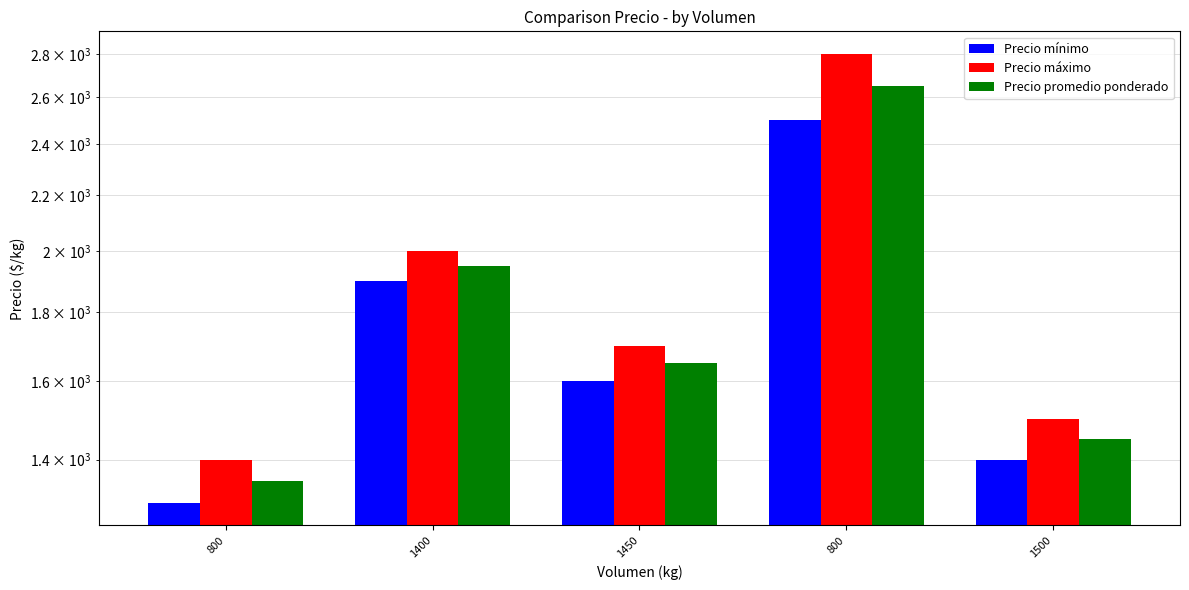

Does the chart contain stacked bars?

No